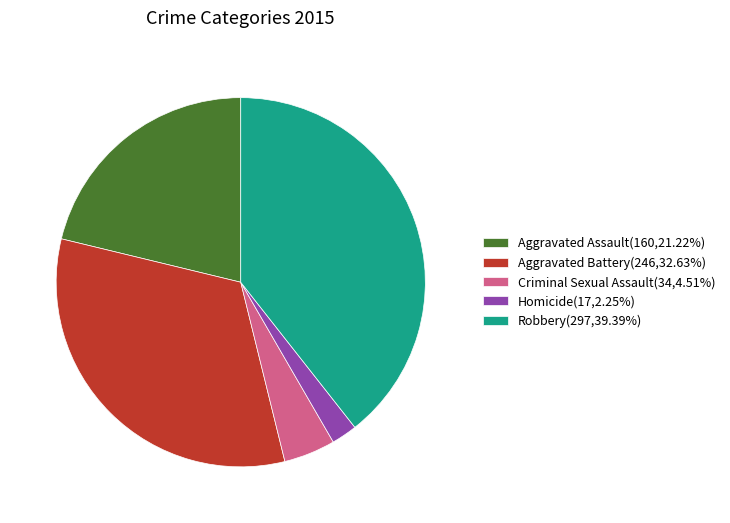

Does Robbery(297,39.39%) represent more than half of the total?

No